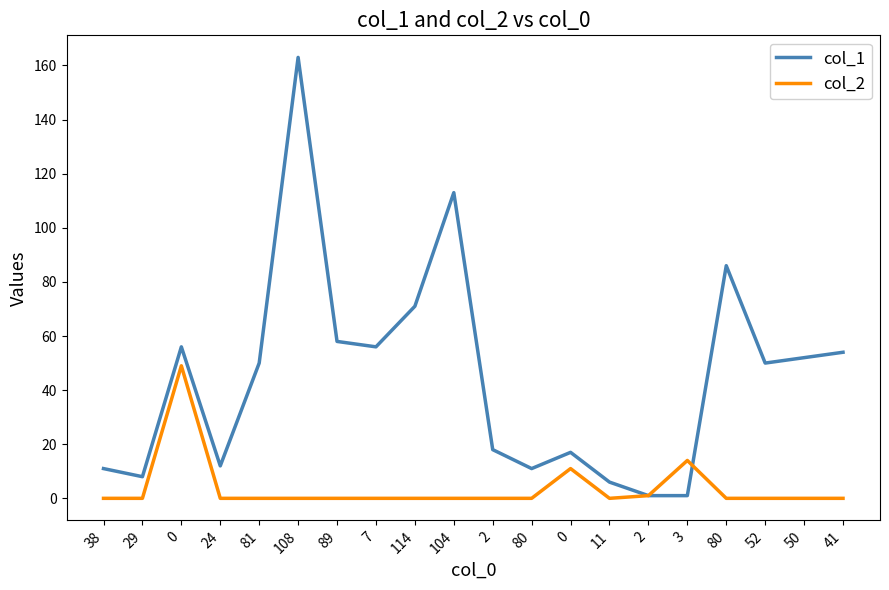

What is the difference between the second highest and second lowest values in the col_1 series?

112